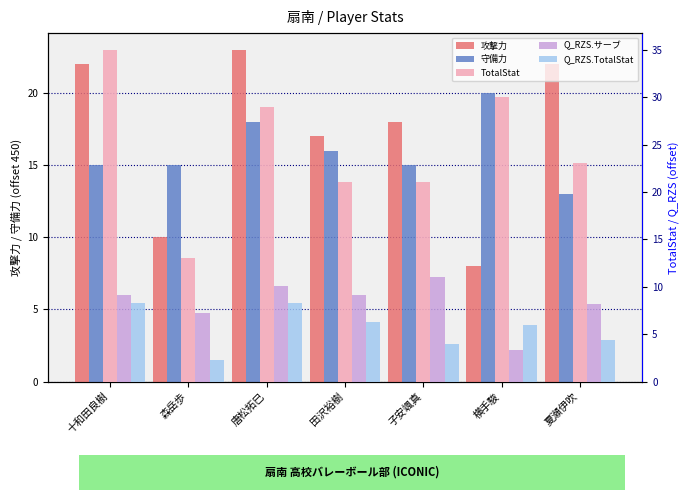

How many bars are there in total?

35